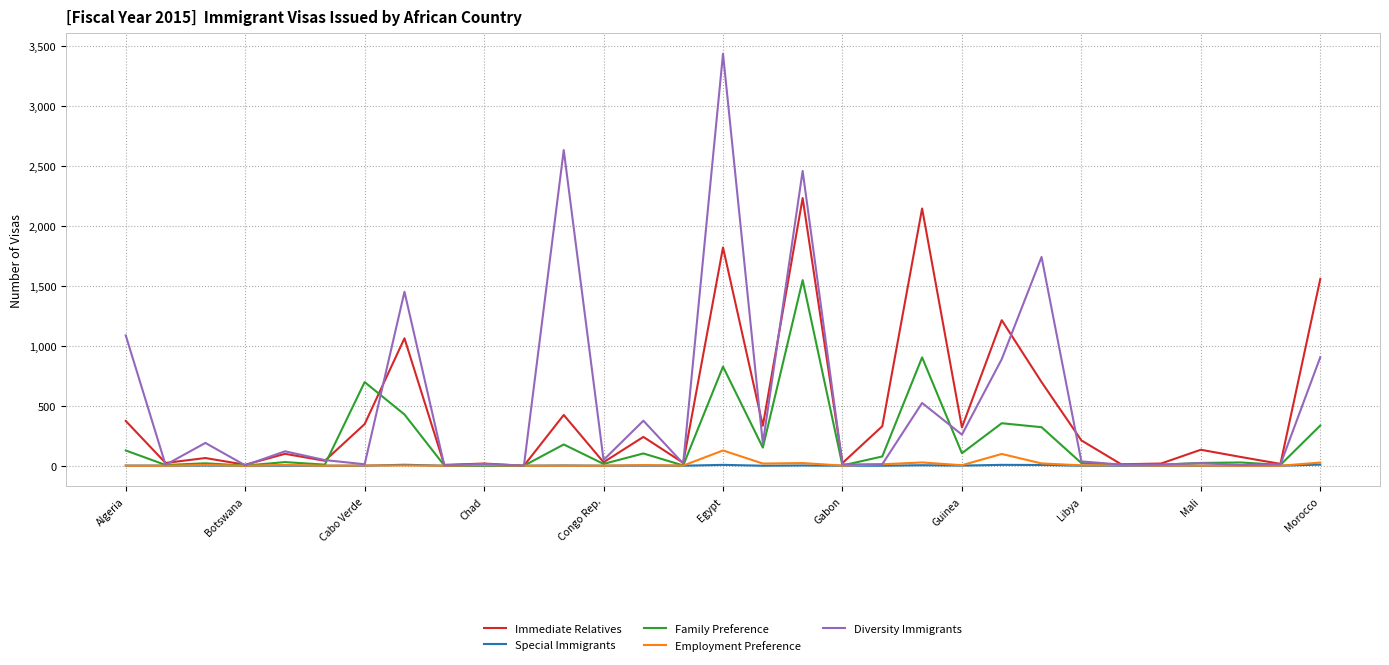

Which series has the widest spread of values?

Diversity Immigrants